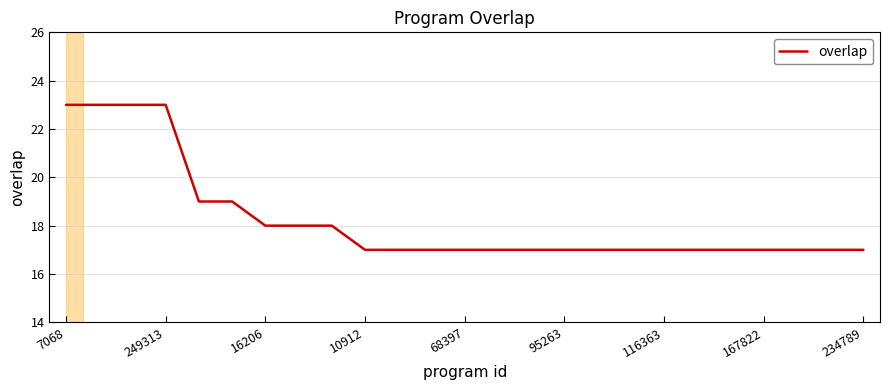

What is the difference between the maximum and minimum values?

6